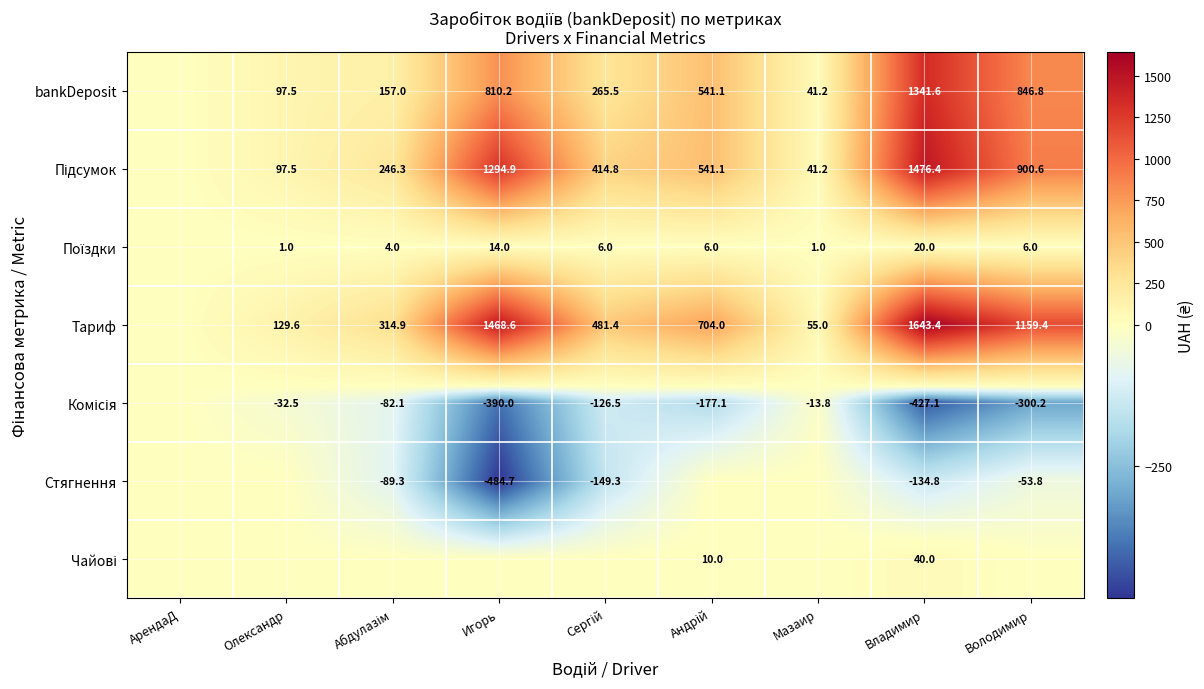

The bankDeposit series shows 165.0 at Игорь. True or false?

False